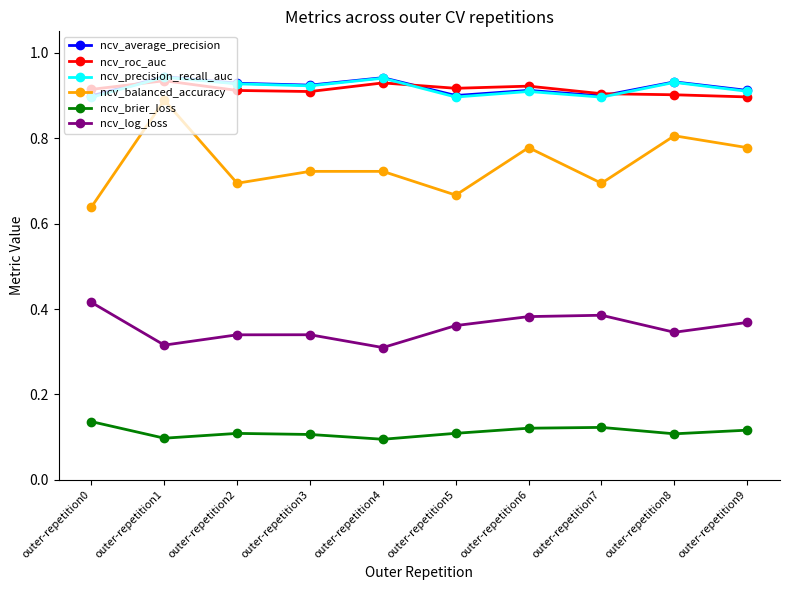

What is the sum of the ncv_average_precision values at outer-repetition0 and outer-repetition1?

1.8